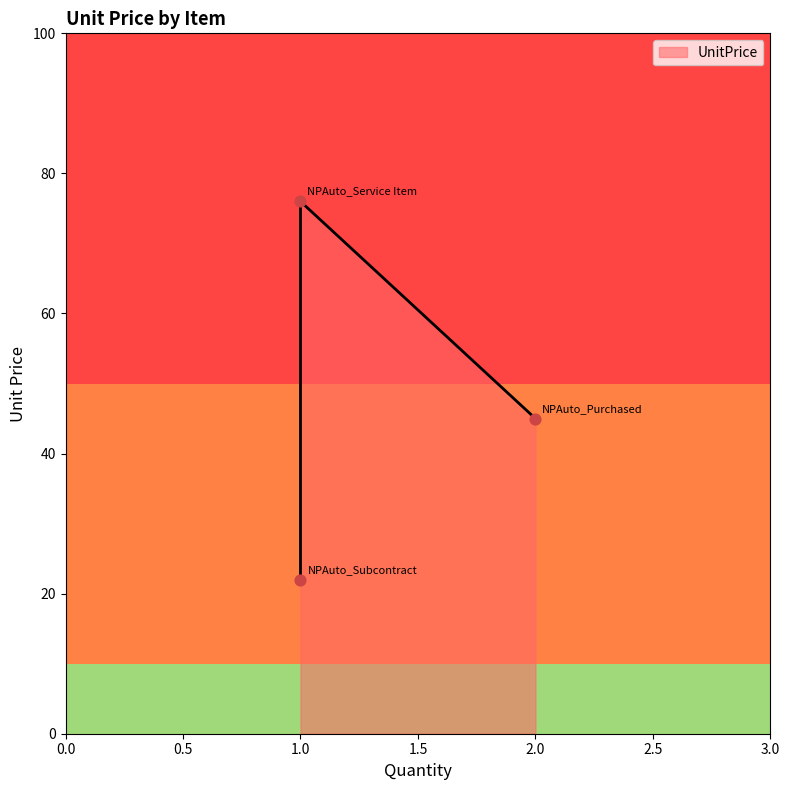

Between NPAuto_Purchased and NPAuto_Service Item, which is larger?

NPAuto_Service Item